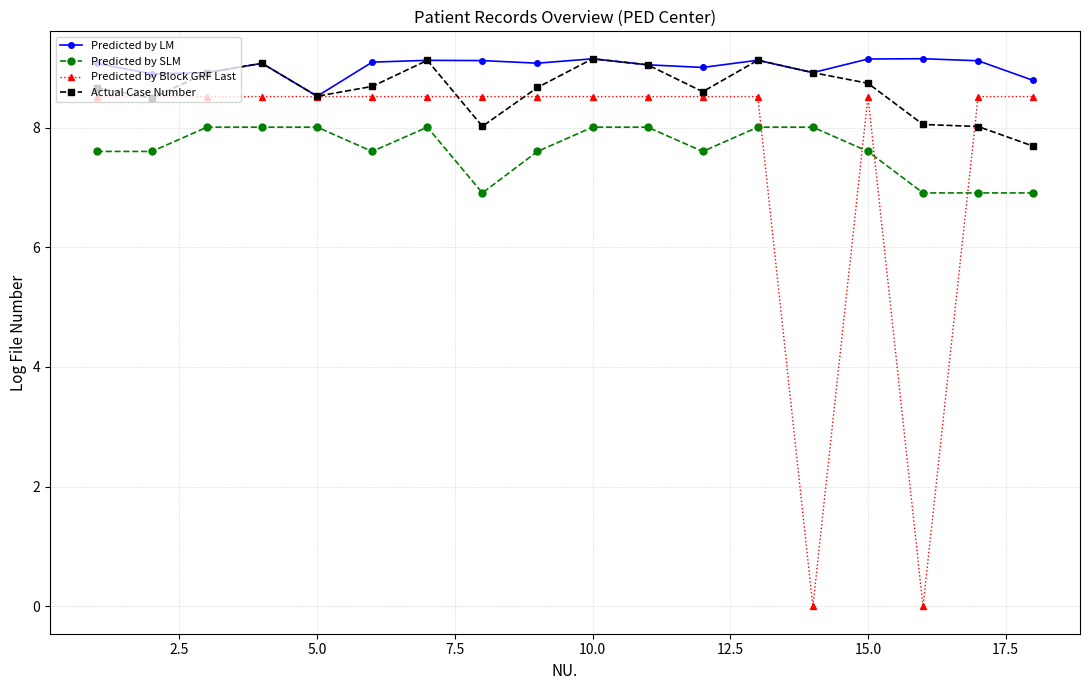

What is the greatest value displayed?

9.2